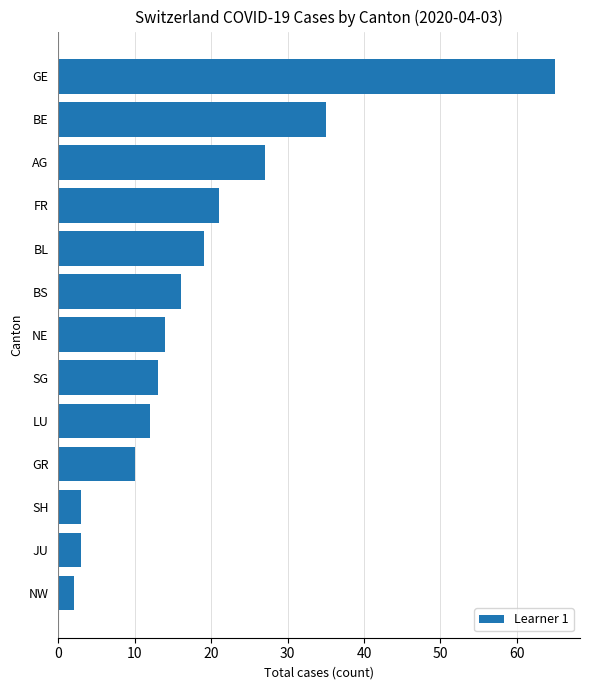

What is the greatest value displayed?

65